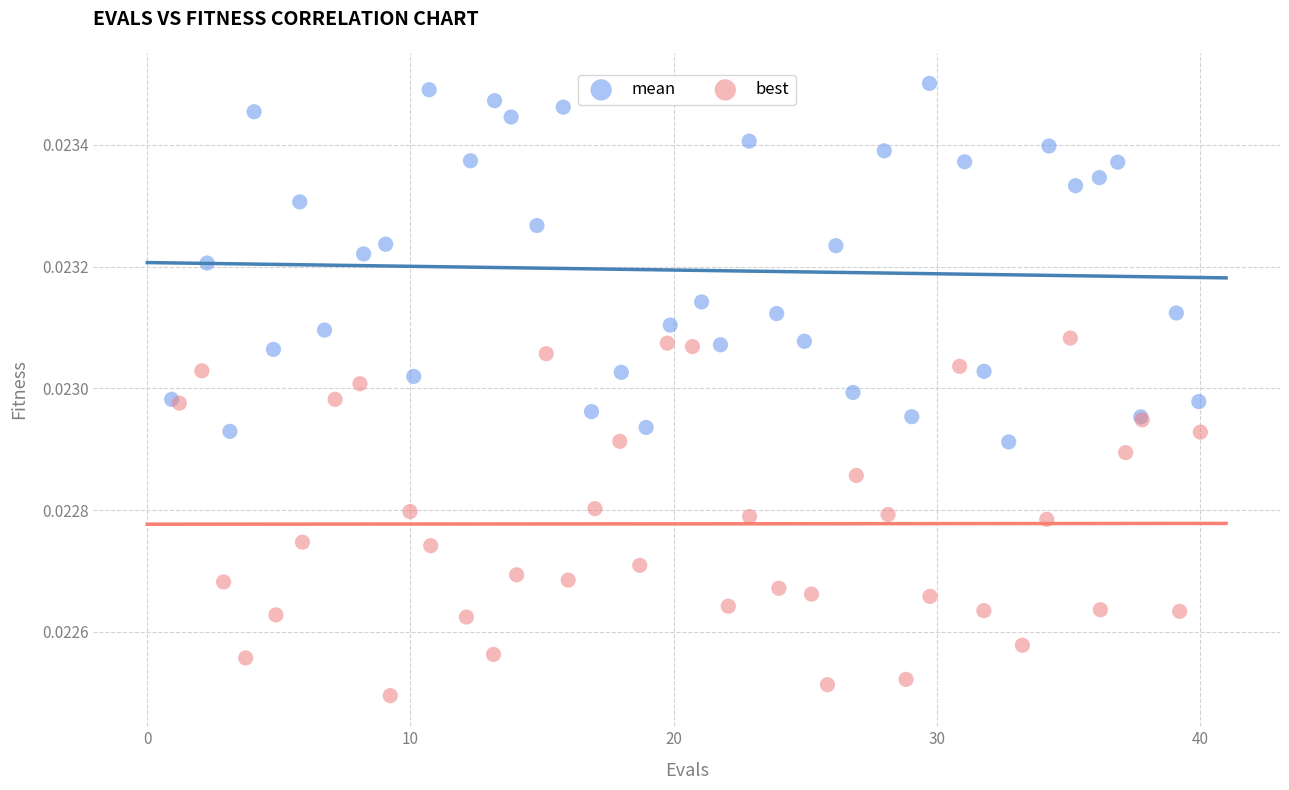

What are all the series names shown in the legend?

mean, best